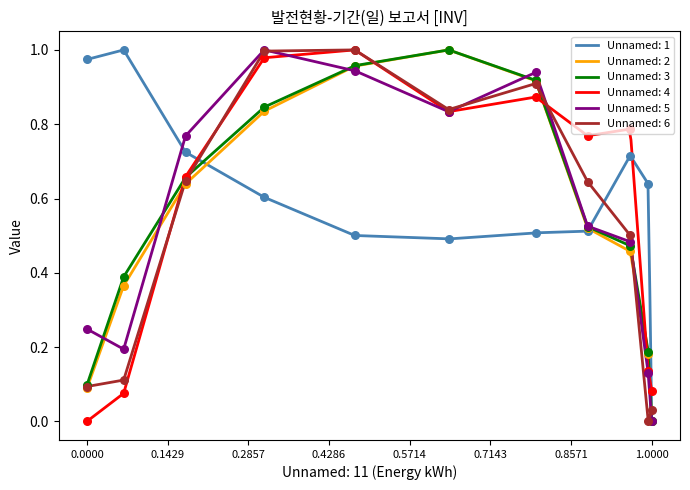

Which category has the lowest value in the Unnamed: 5 series?

1.0000